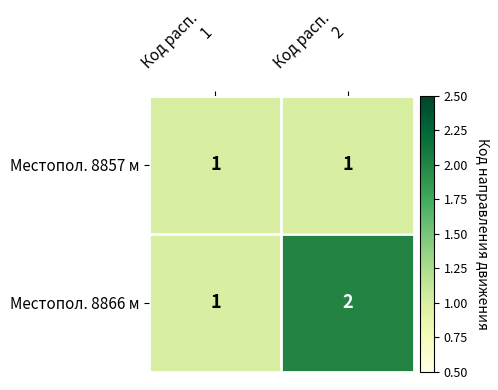

List the series in order of their peak value, lowest first.

Местопол. 8857 м, Местопол. 8866 м